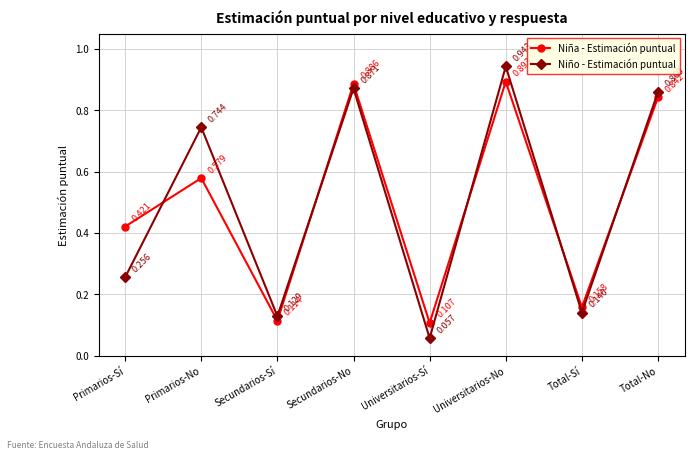

True or false: Niño - Estimación puntual and Niña - Estimación puntual intersect in this chart.

True